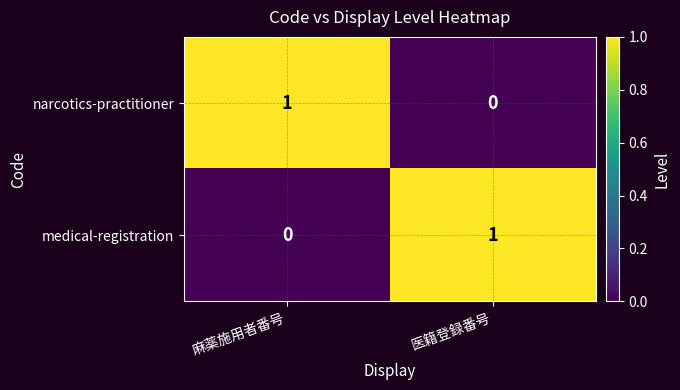

List the labels in order of narcotics-practitioner value, smallest first.

医籍登録番号, 麻薬施用者番号